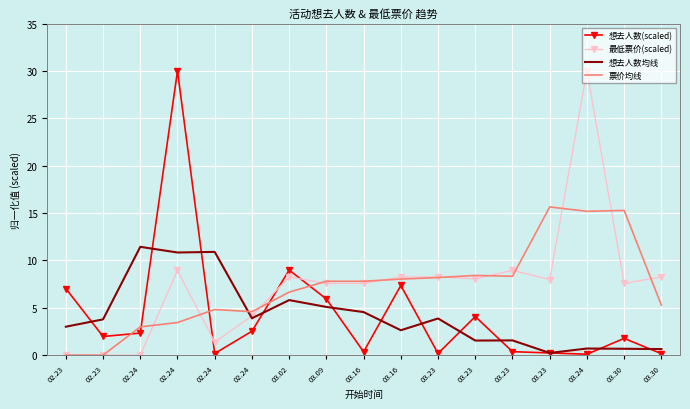

Where is the first local maximum for 想去人数均线?

02.24